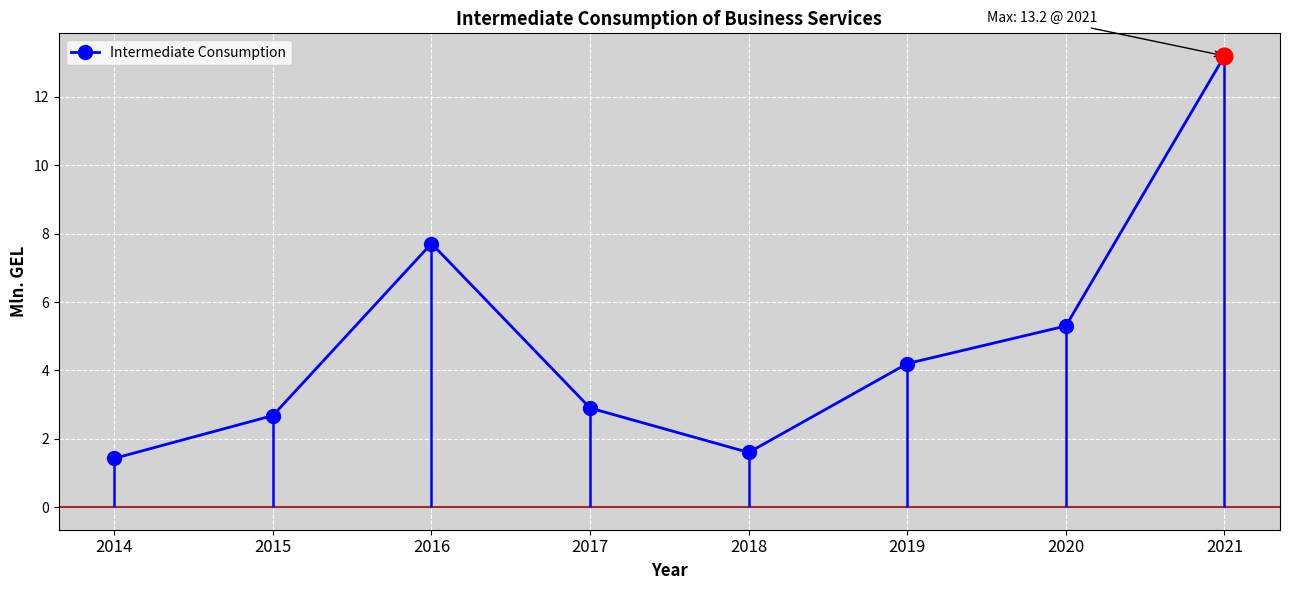

Where does the data first go above 4?

2016